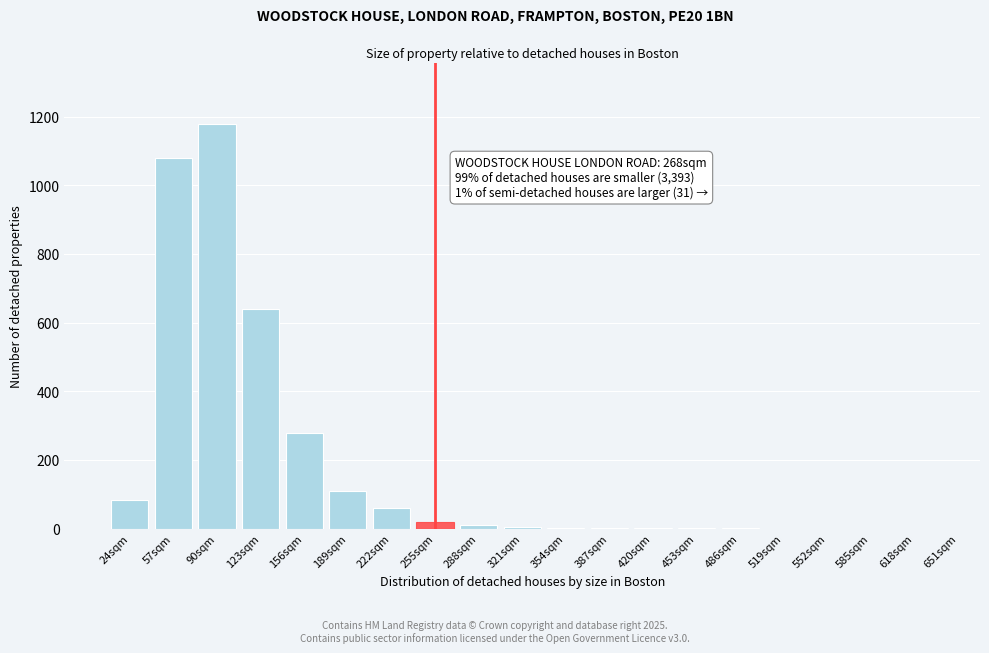

What is the greatest value displayed?

1180